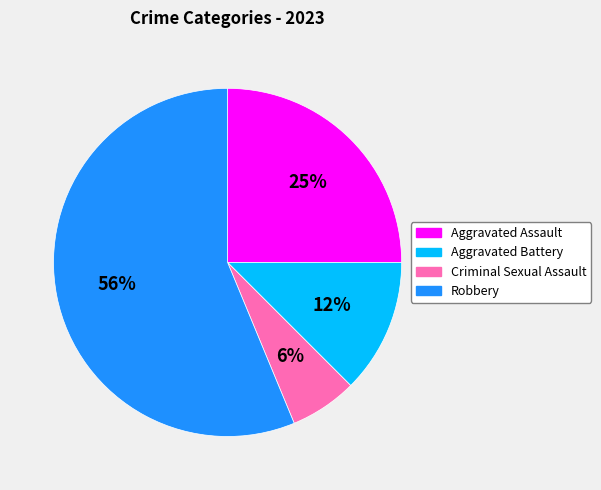

To the nearest percent, what percentage of the pie is Criminal Sexual Assault?

6%